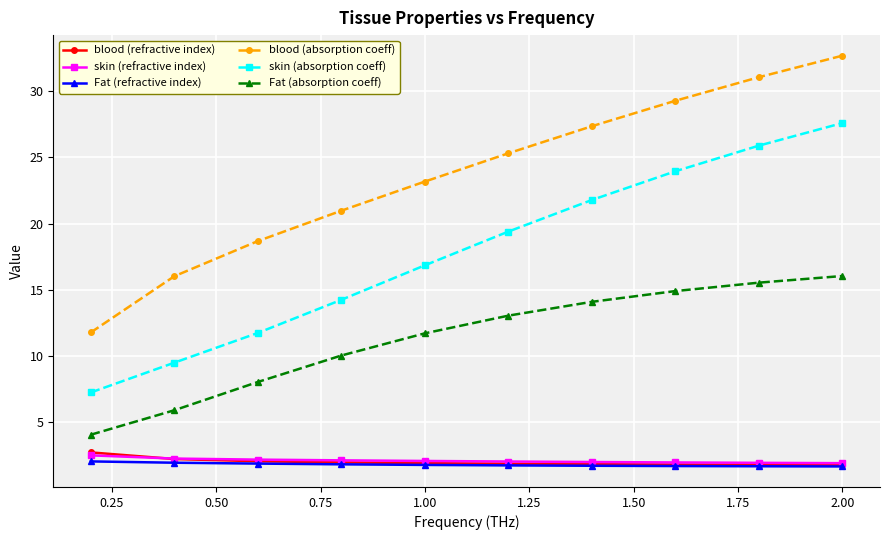

What is the value of the skin (refractive index) point at the 3rd from the left?

2.2